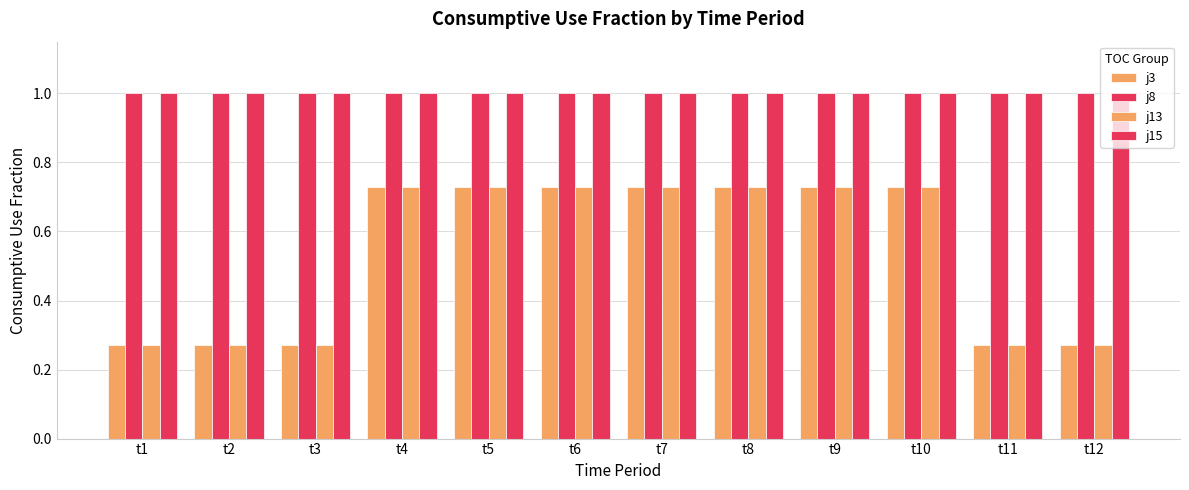

Which series has the largest range (max minus min)?

j3